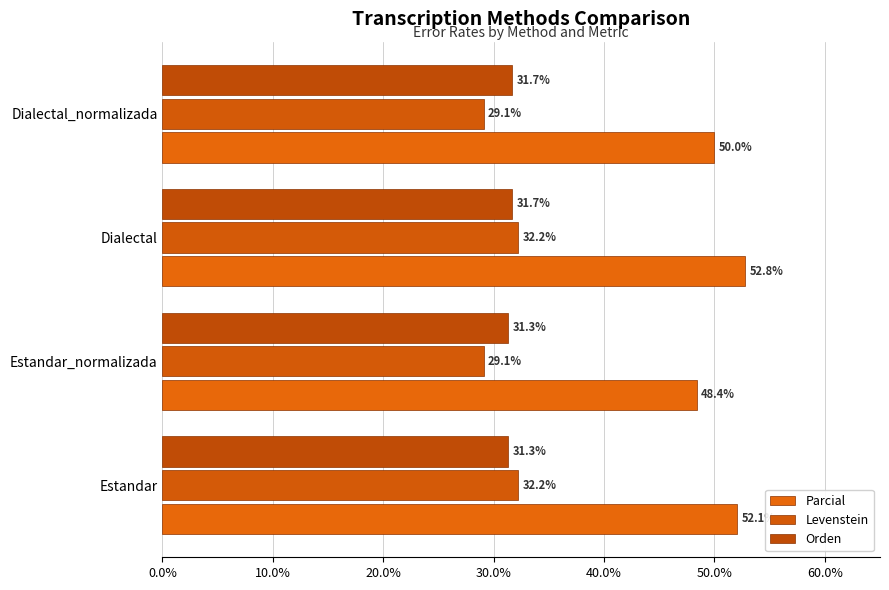

How many categories are shown in the chart?

4